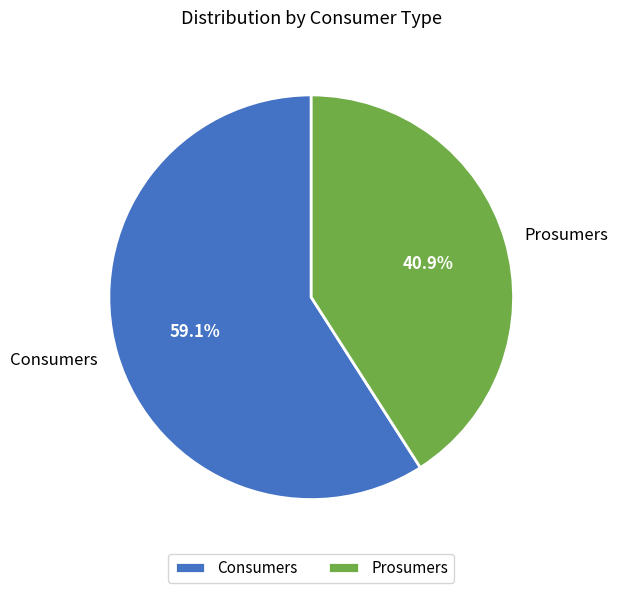

What is the majority slice?

Consumers